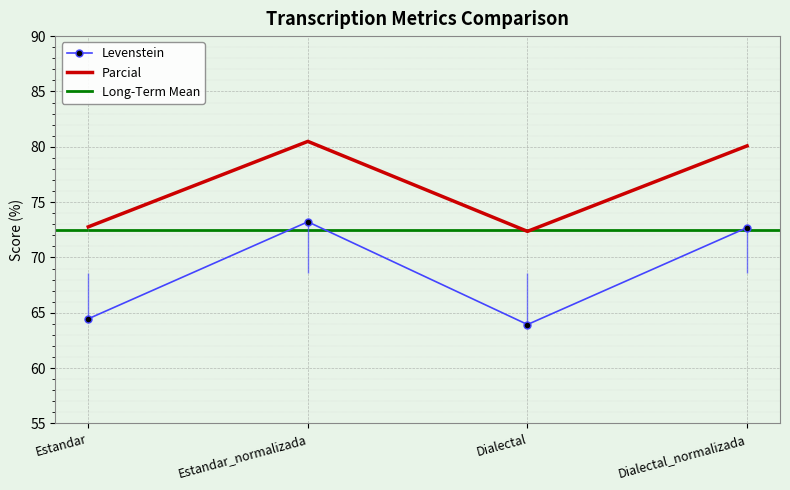

What is the highest value of the Levenstein series?

73.2